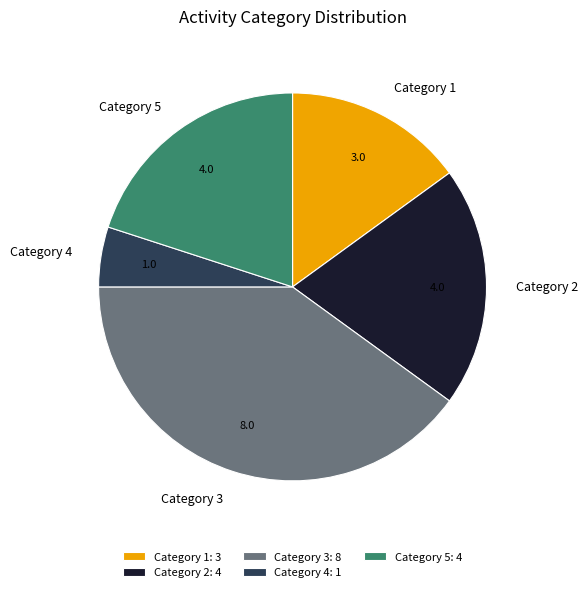

Between Category 1 and Category 2, which is larger?

Category 2